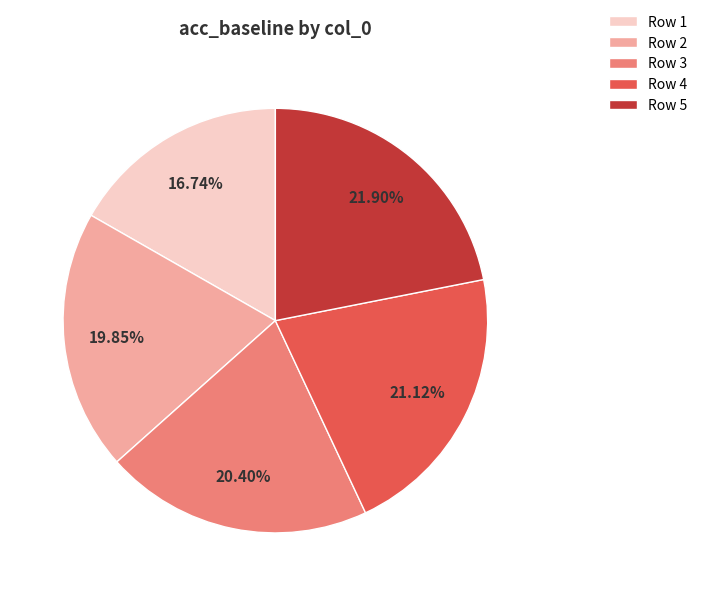

Count the number of slices in the pie.

5